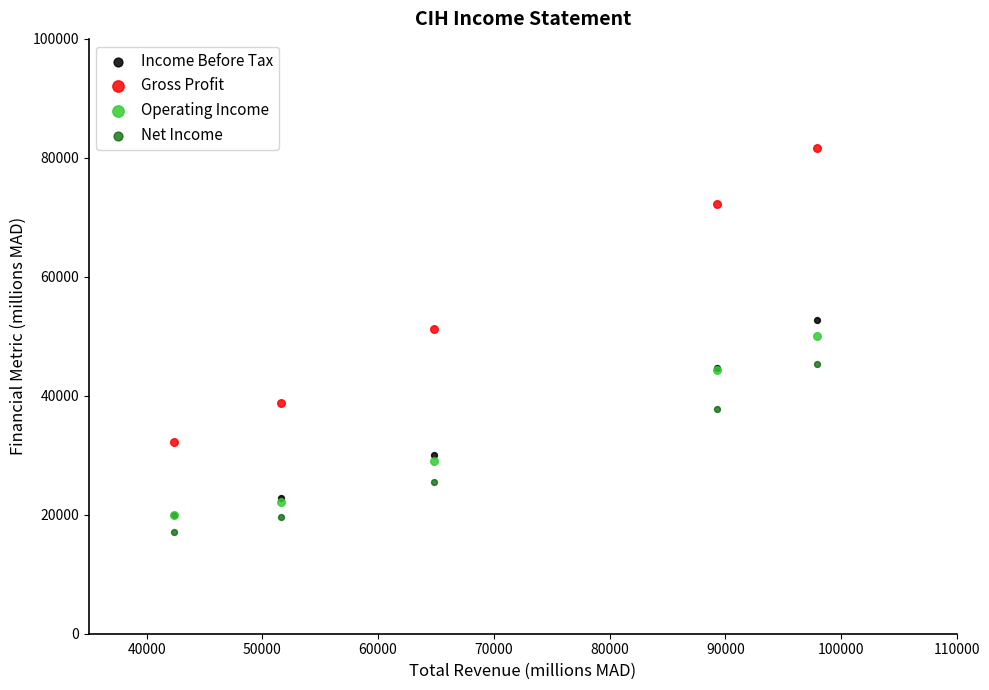

In the Gross Profit series, what Y value is closest to 56950?

51300